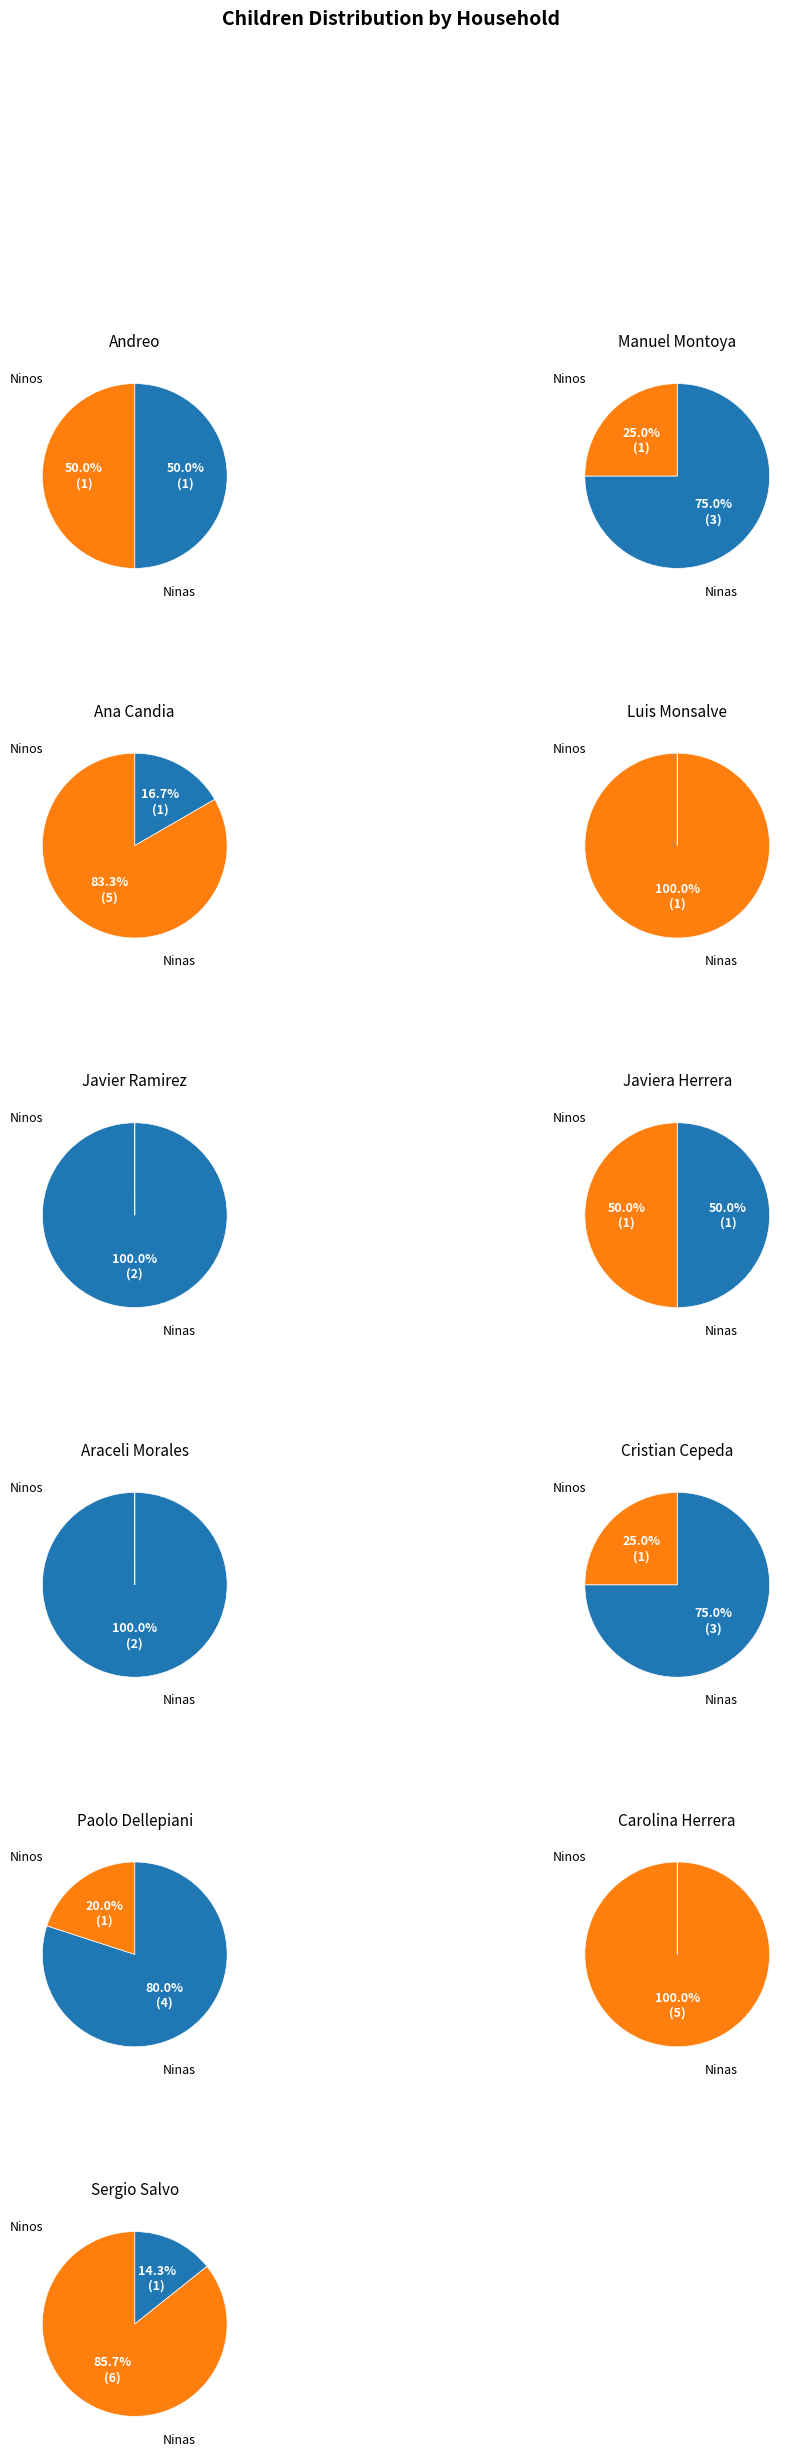

Count the number of slices in the pie.

11